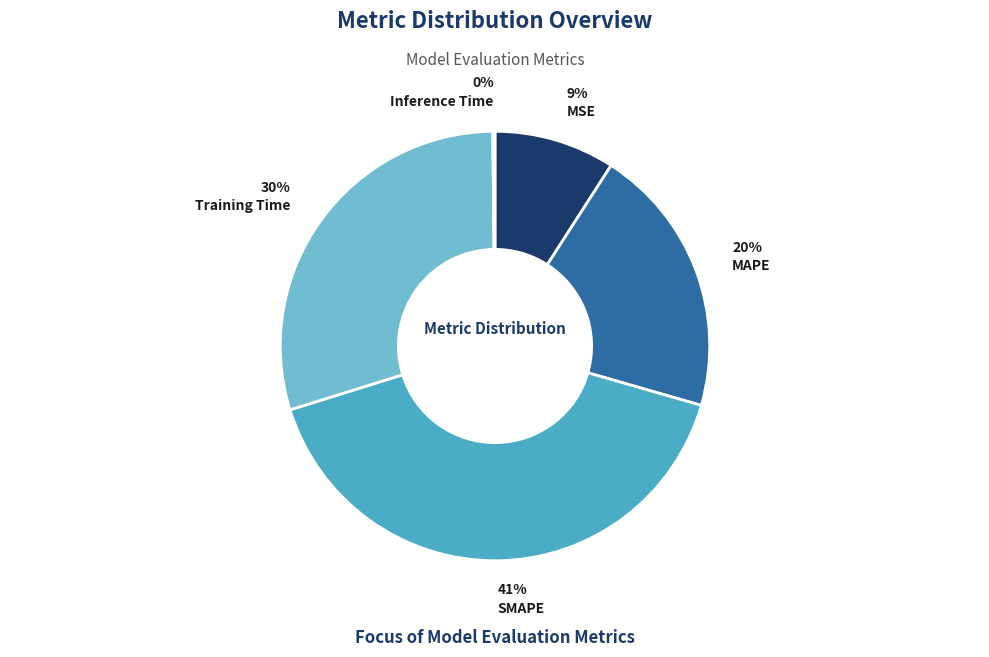

Between SMAPE and MAPE, which is larger?

SMAPE